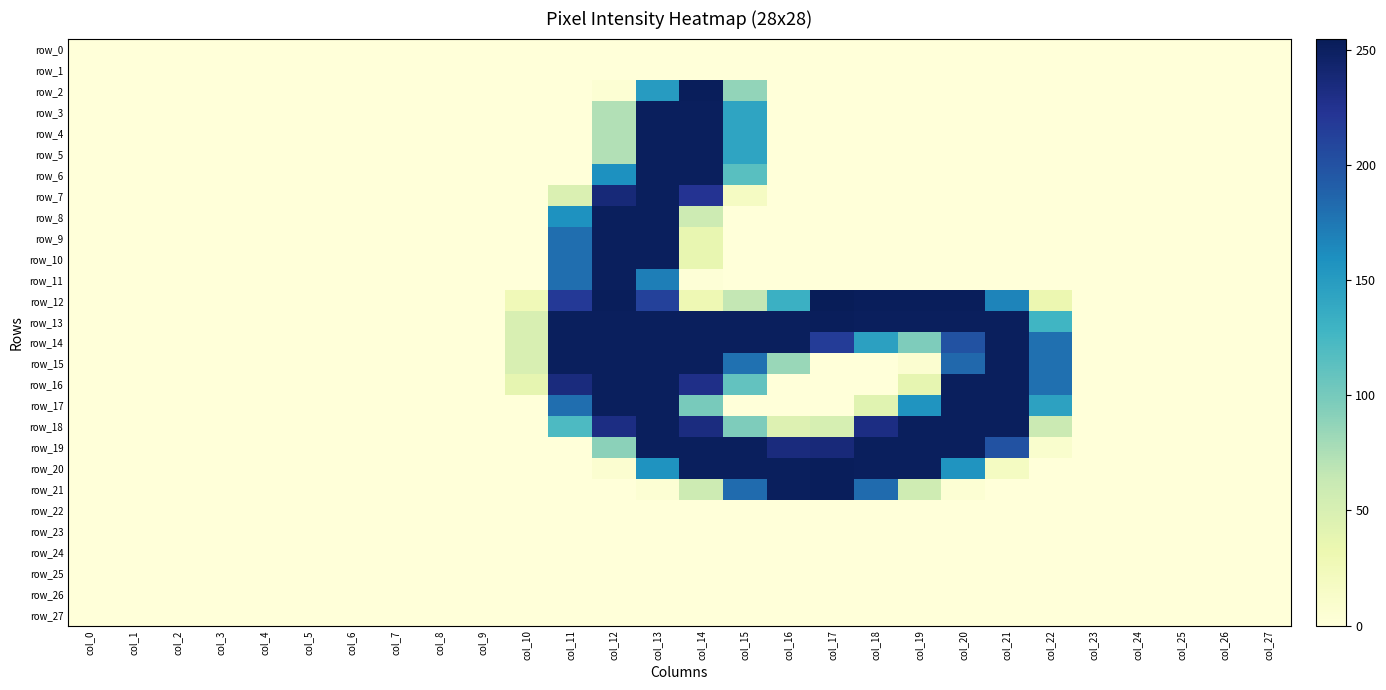

Is it true that row_16 equals 0 at col_7?

True